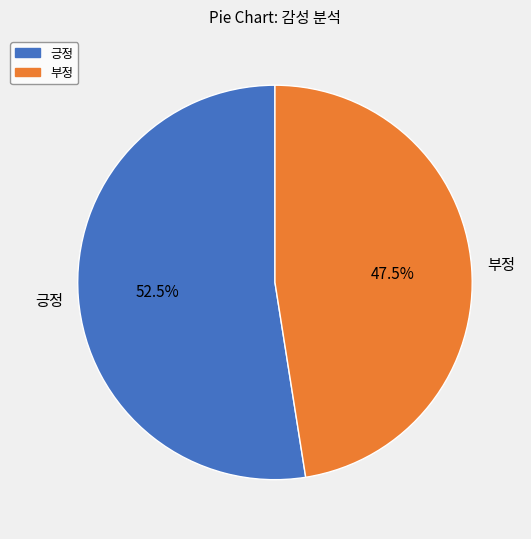

Rank the categories by value from lowest to highest.

부정, 긍정